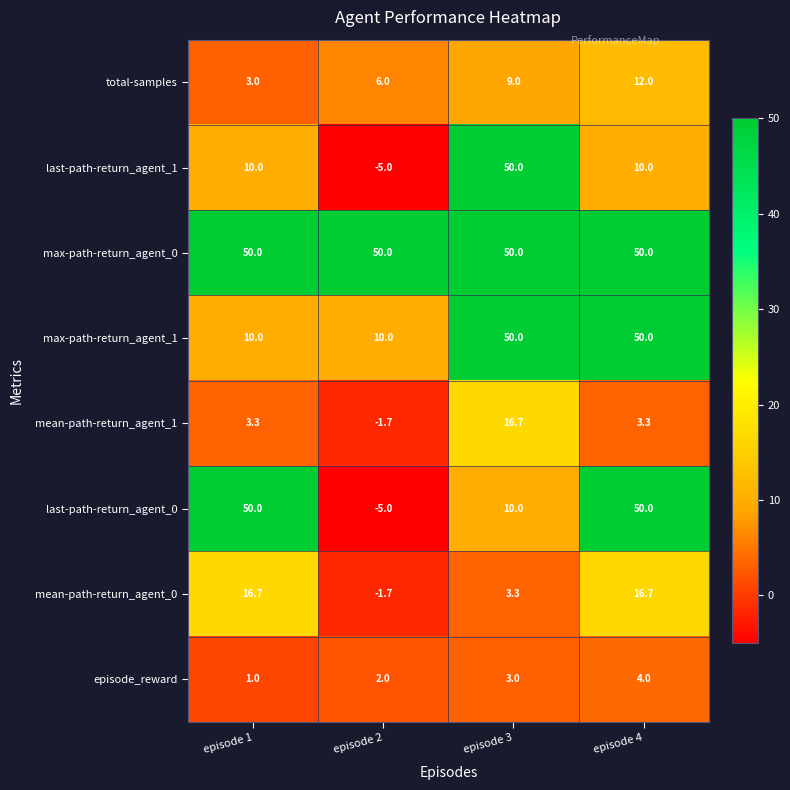

True or false: total-samples has a value of 4.0 at episode 1.

False